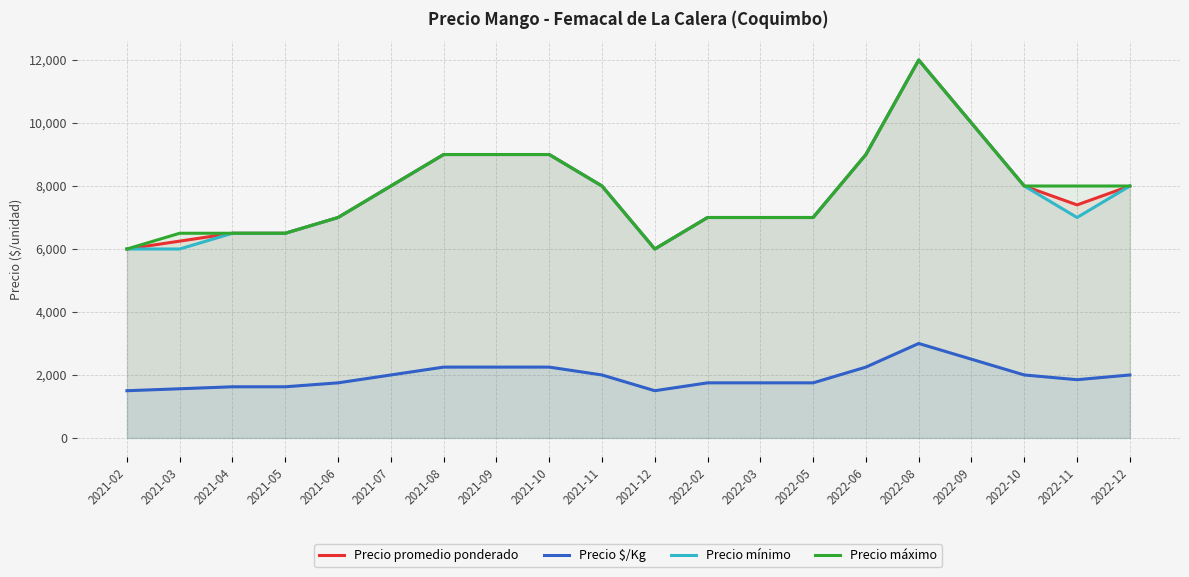

The value of Precio promedio ponderado at 2022-10 is 13922. True or false?

False